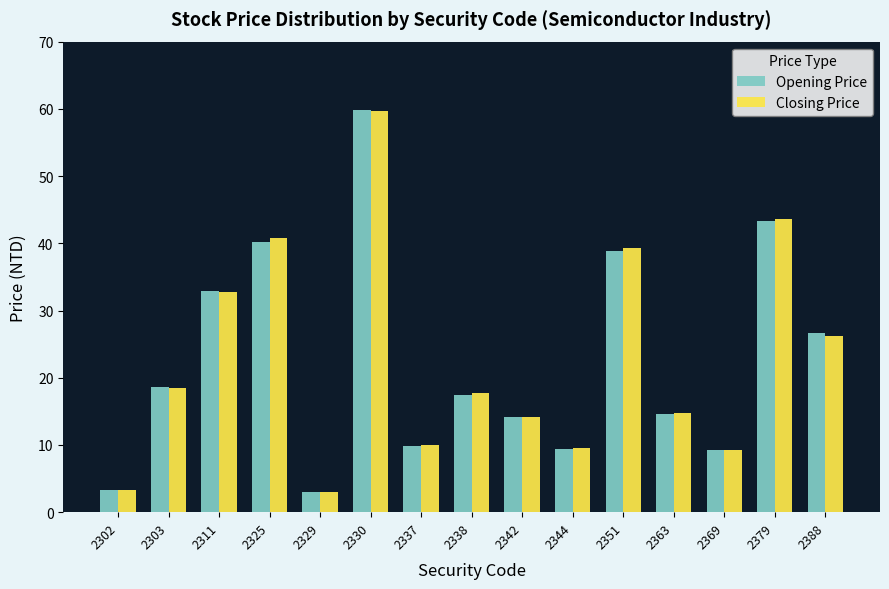

What is the sum of the Closing Price values at 2302 and 2363?

18.1